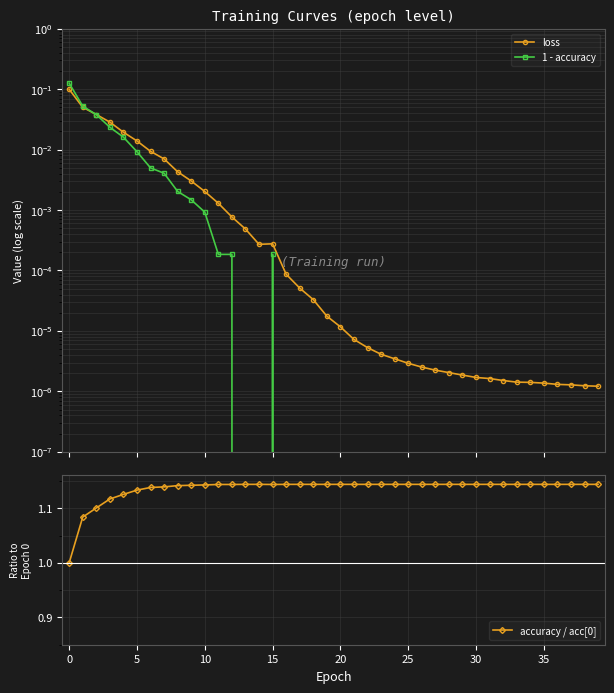

How many intersections are there between 1 - accuracy and loss?

1